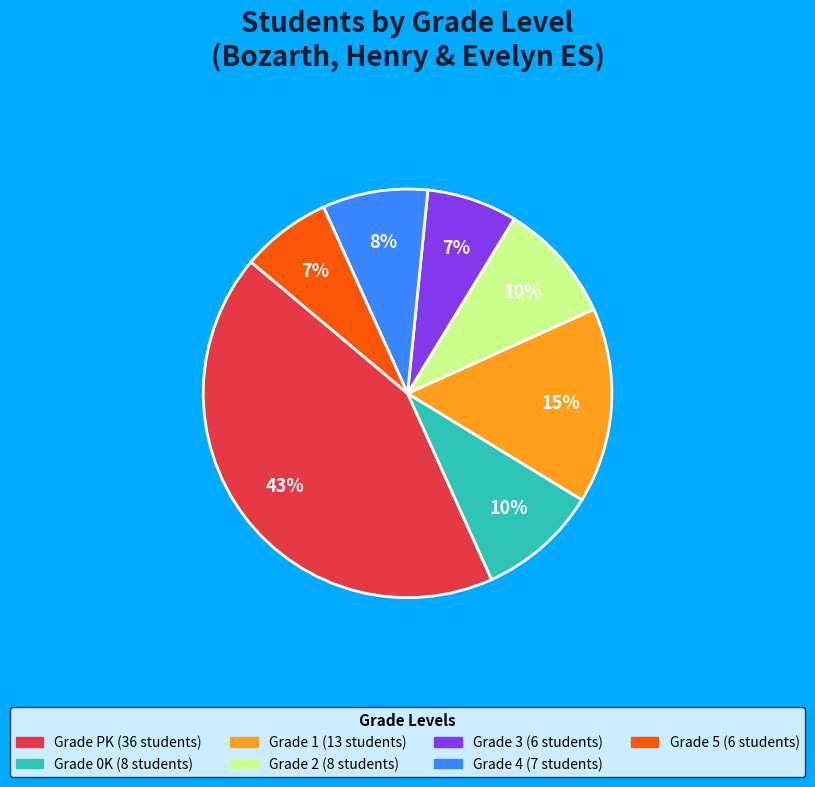

To the nearest percent, what is the average slice percentage?

14%